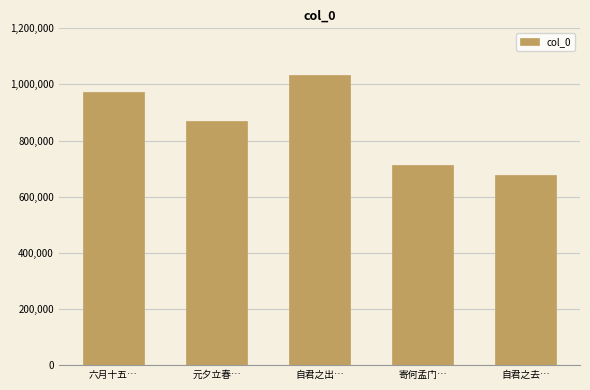

Is it true that the value at 元夕立春… is 1392931?

False